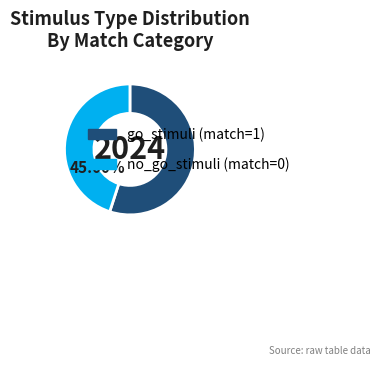

Which has a higher value, no_go_stimuli (match=0) or go_stimuli (match=1)?

go_stimuli (match=1)